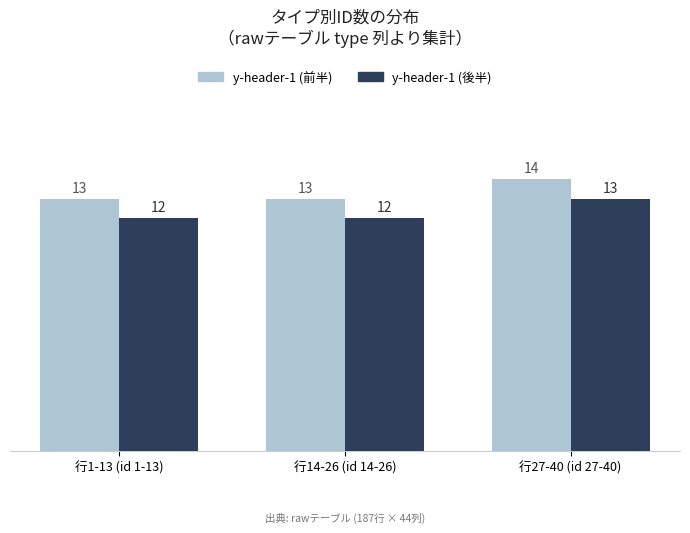

What is the sum of the y-header-1 (前半) values at 行14-26 (id 14-26) and 行27-40 (id 27-40)?

27